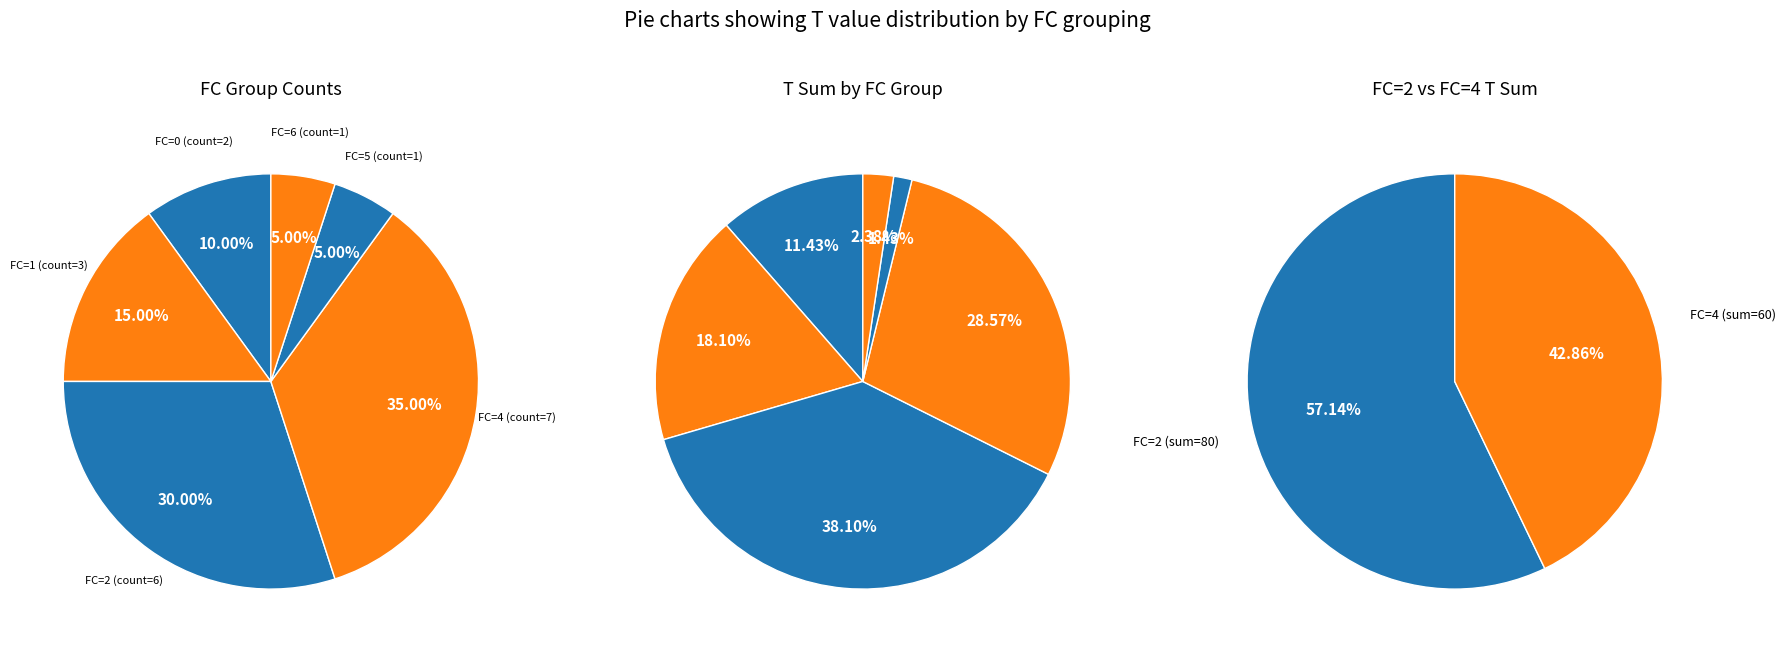

Is there a majority slice in this chart?

No